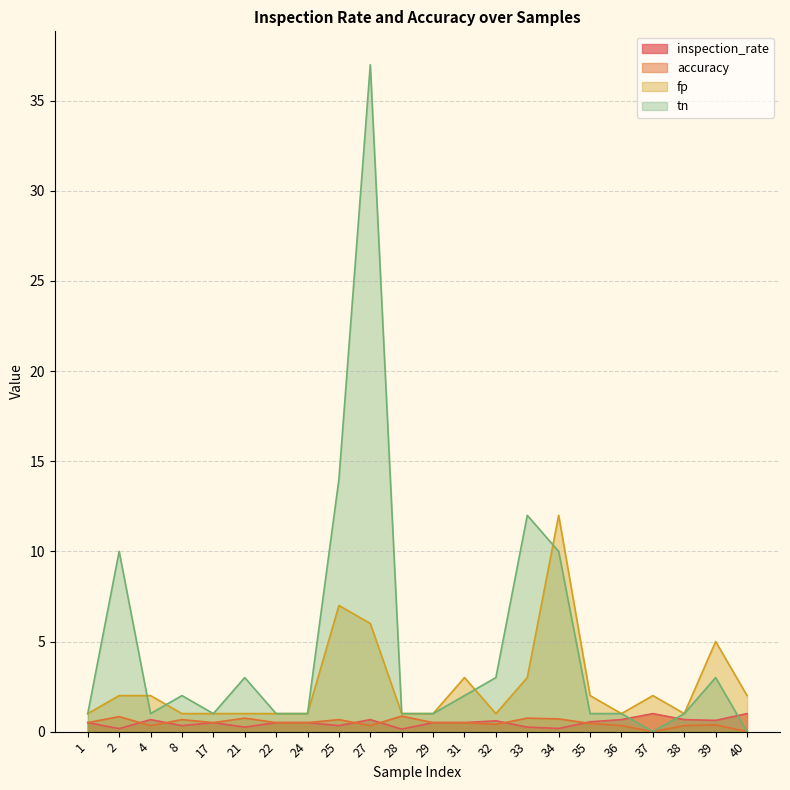

In accuracy, how many points are higher than both neighbors (excluding endpoints)?

7